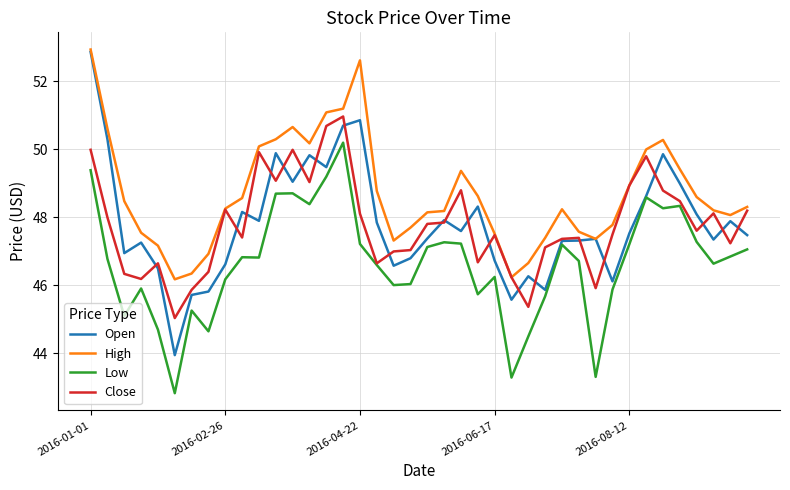

In Low, how many points are higher than both neighbors (excluding endpoints)?

10